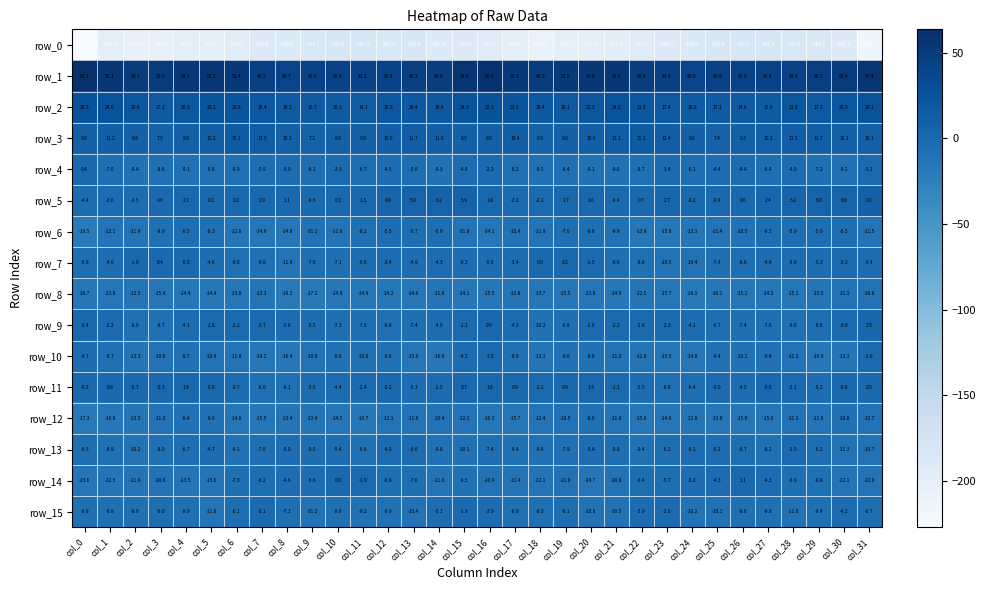

At which category does the chart reach its peak across all series?

col_0